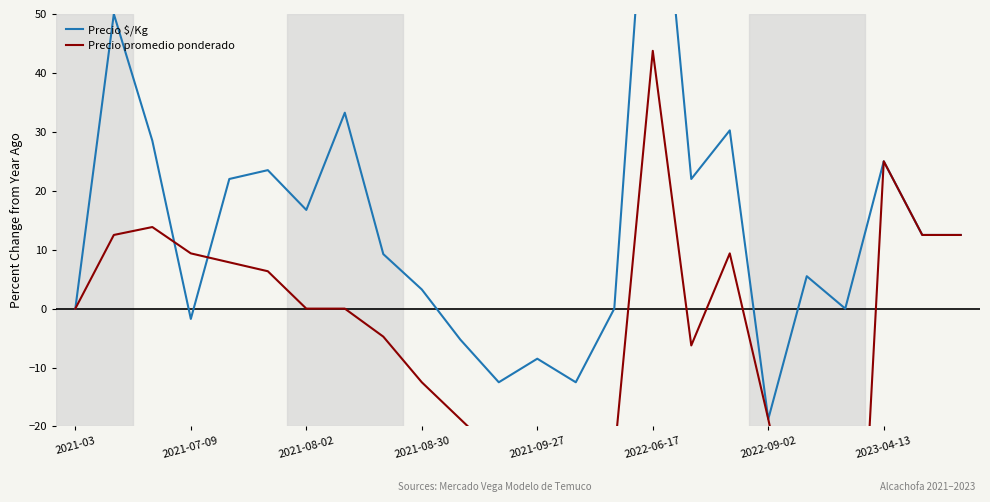

True or false: Precio $/Kg and Precio promedio ponderado intersect in this chart.

True